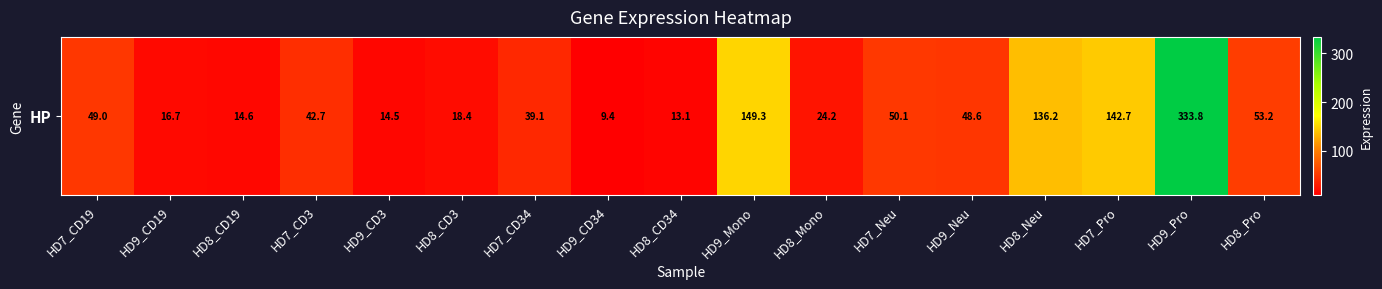

What is the difference between the second highest and minimum values?

139.9